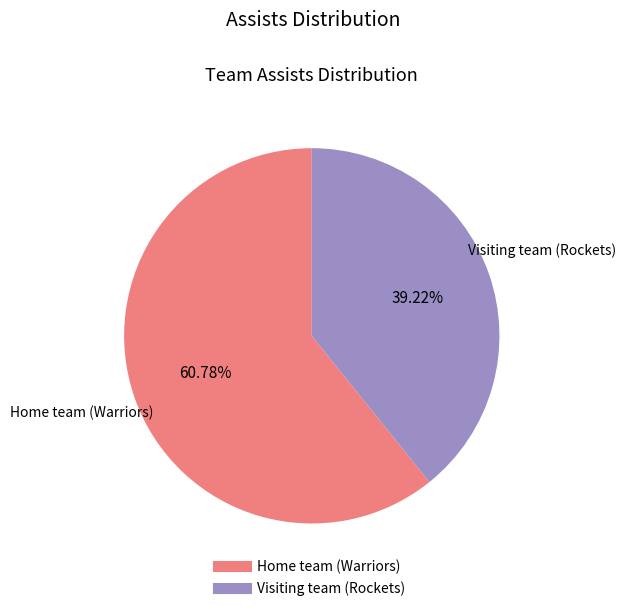

Do Home team (Warriors) and Visiting team (Rockets) together represent more than half of the pie?

Yes